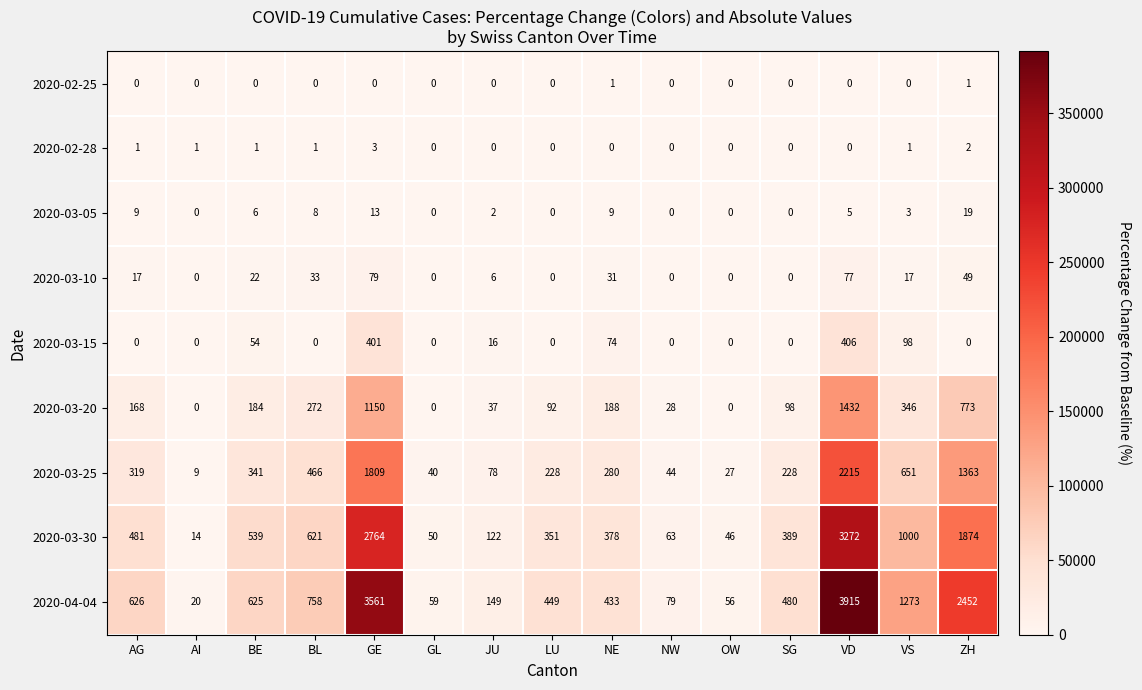

What is the total value across all series at LU?

1120